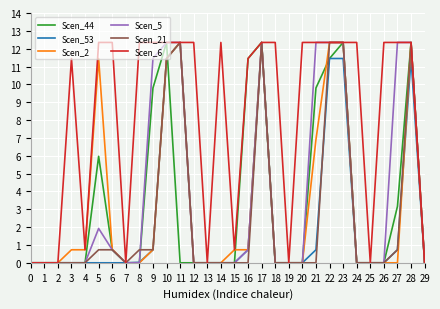

The Scen_5 series shows 1.9 at 5. True or false?

True